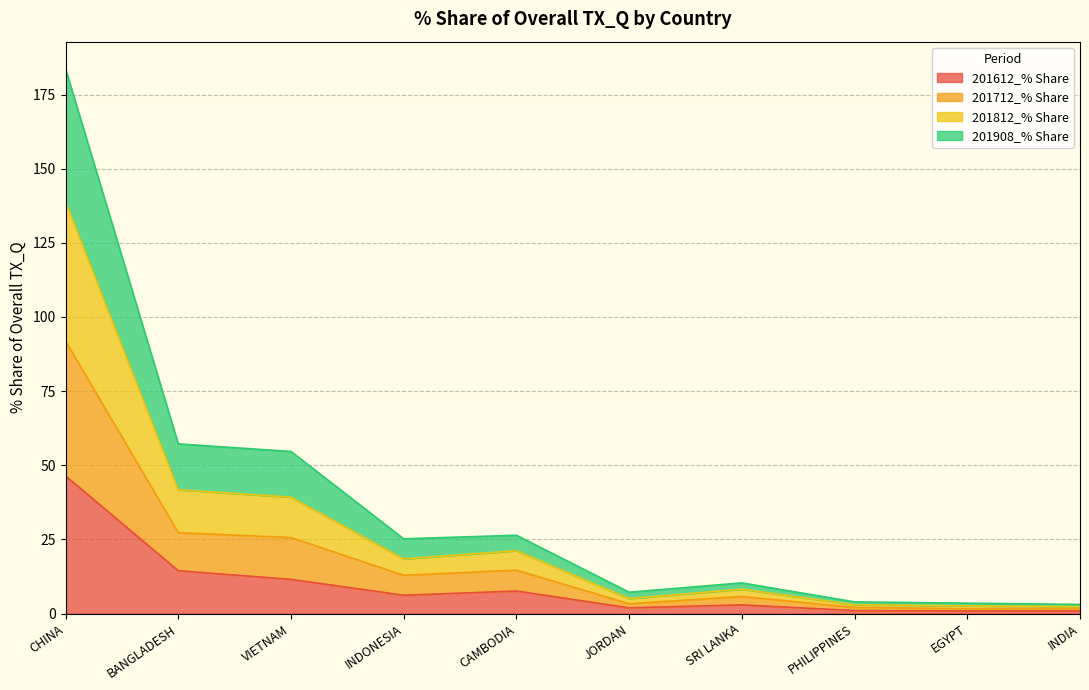

True or false: 201612_% Share has a value of 7.6 at CAMBODIA.

True